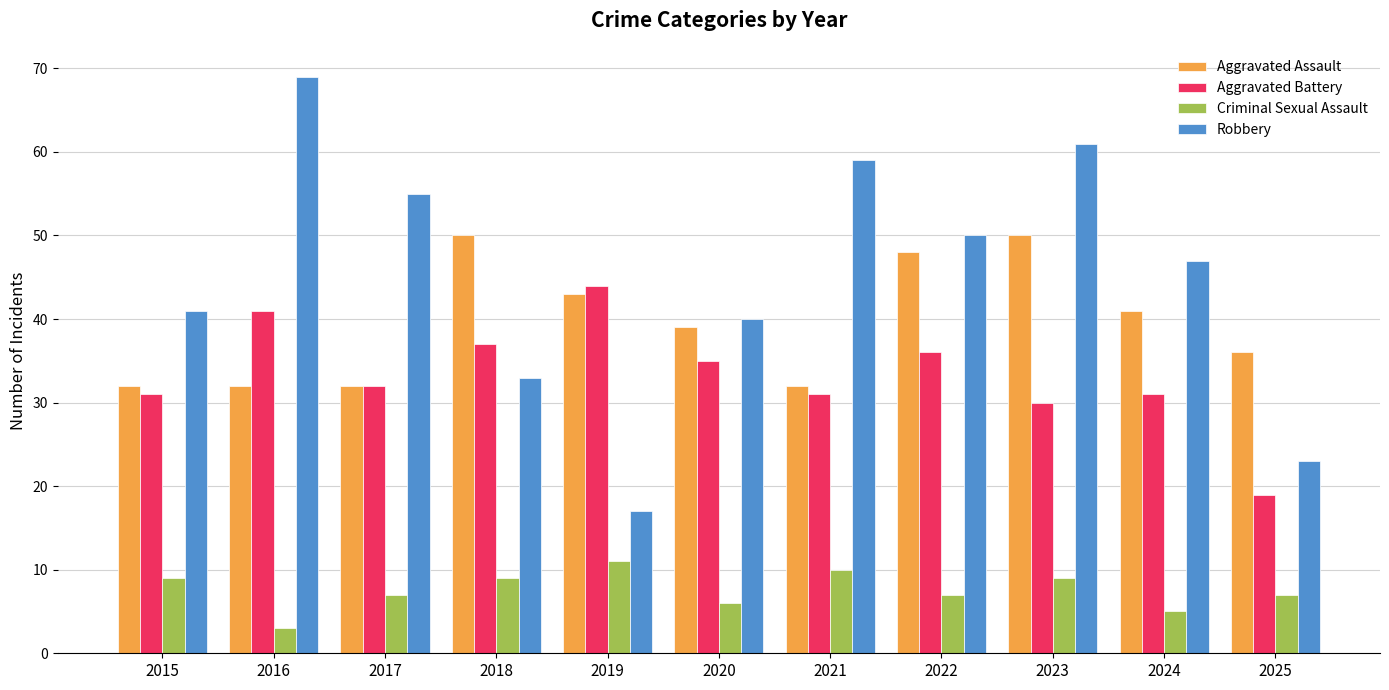

What is the difference between the second highest and minimum values in the Robbery series?

44